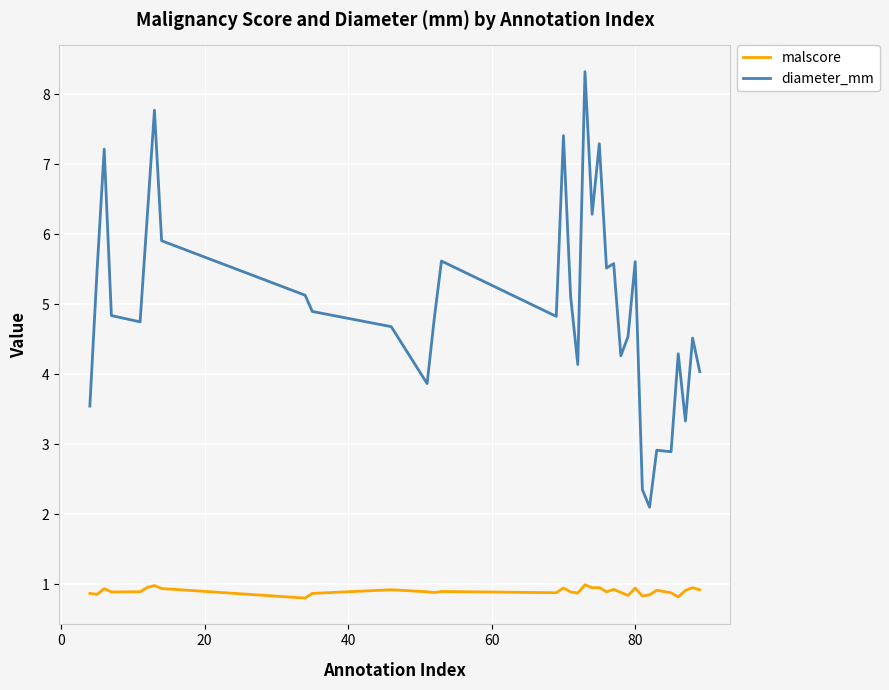

True or false: malscore and diameter_mm cross at least once.

False